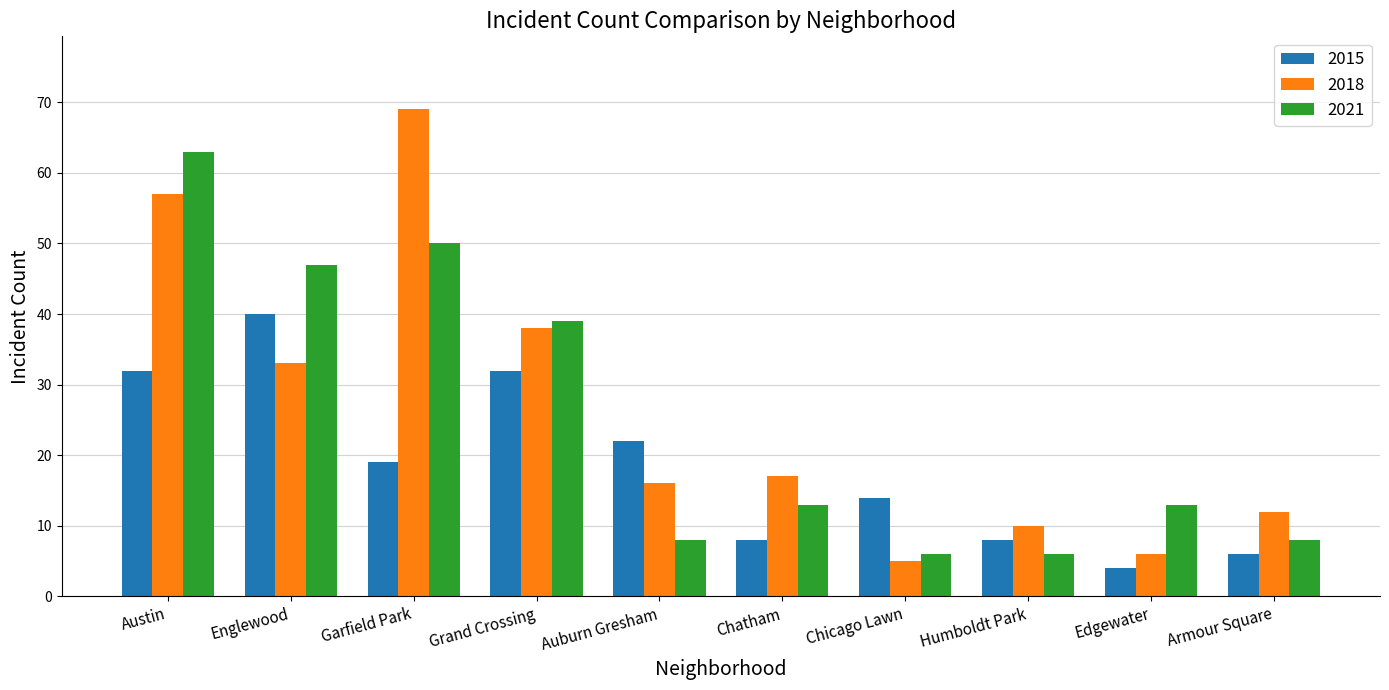

True or false: 2015 has a value of 11 at Grand Crossing.

False